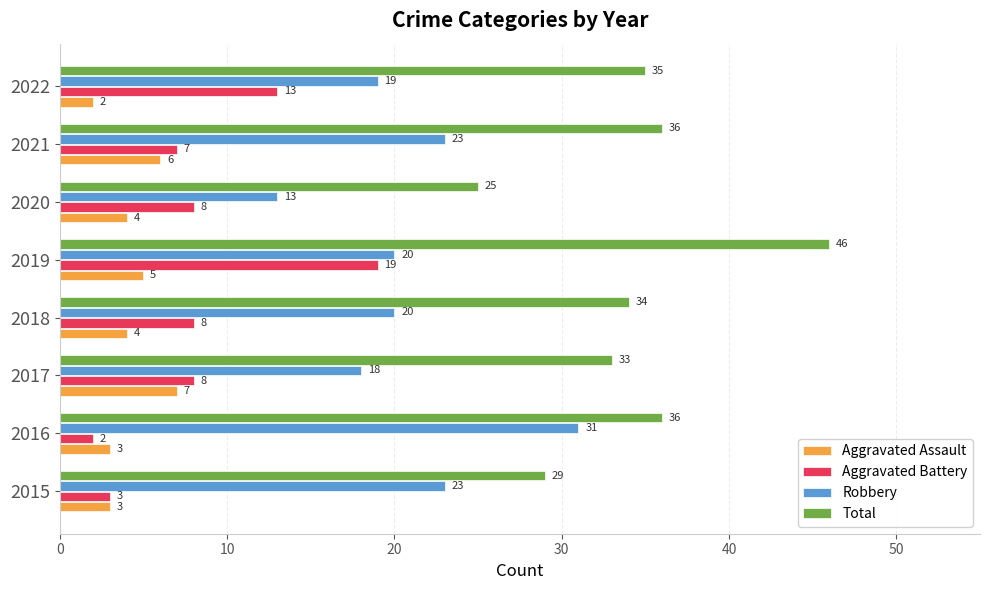

Which series has the widest spread of values?

Total